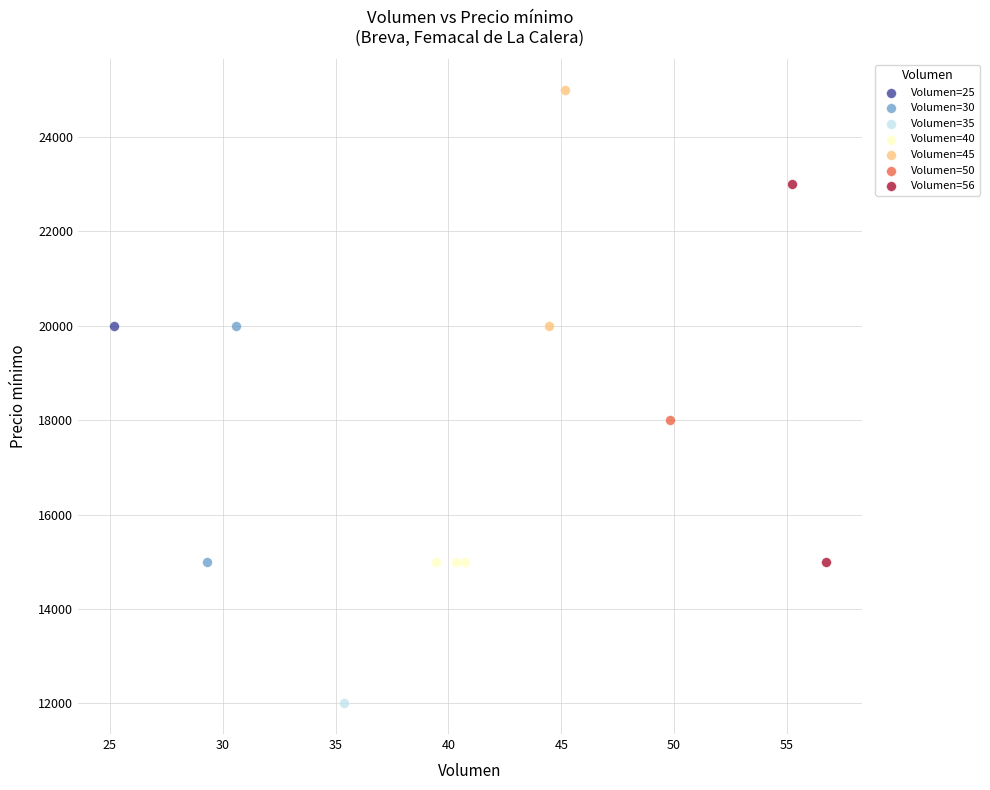

Which series contains the highest Y value?

Volumen=45